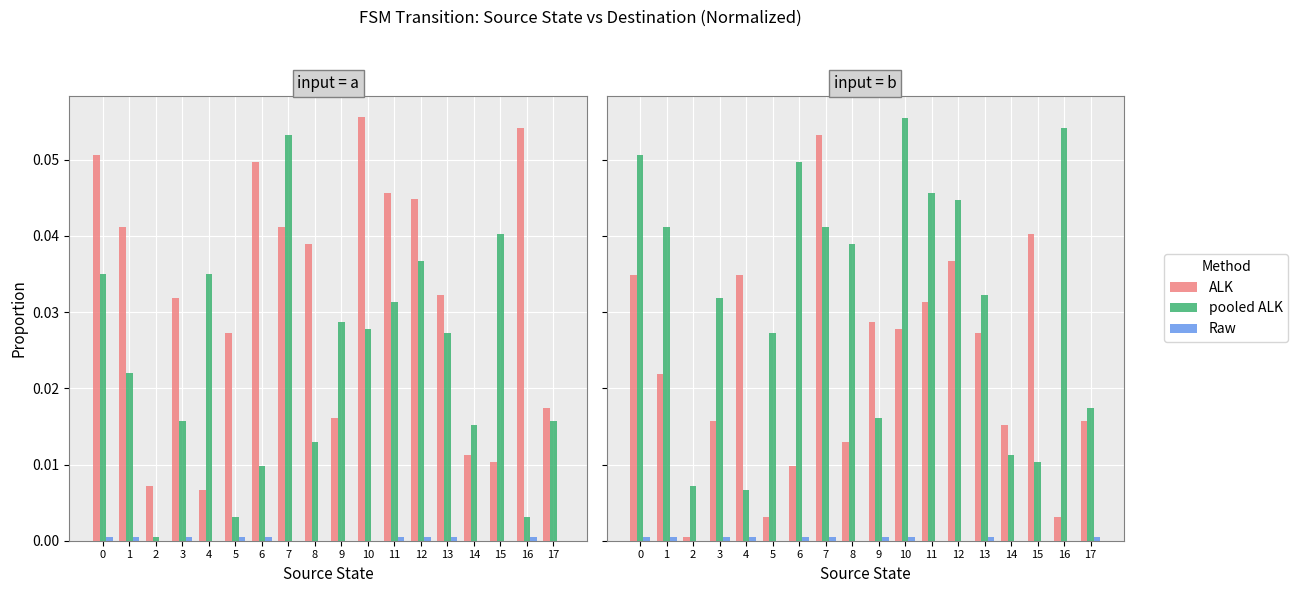

At which label does ALK reach its minimum?

2